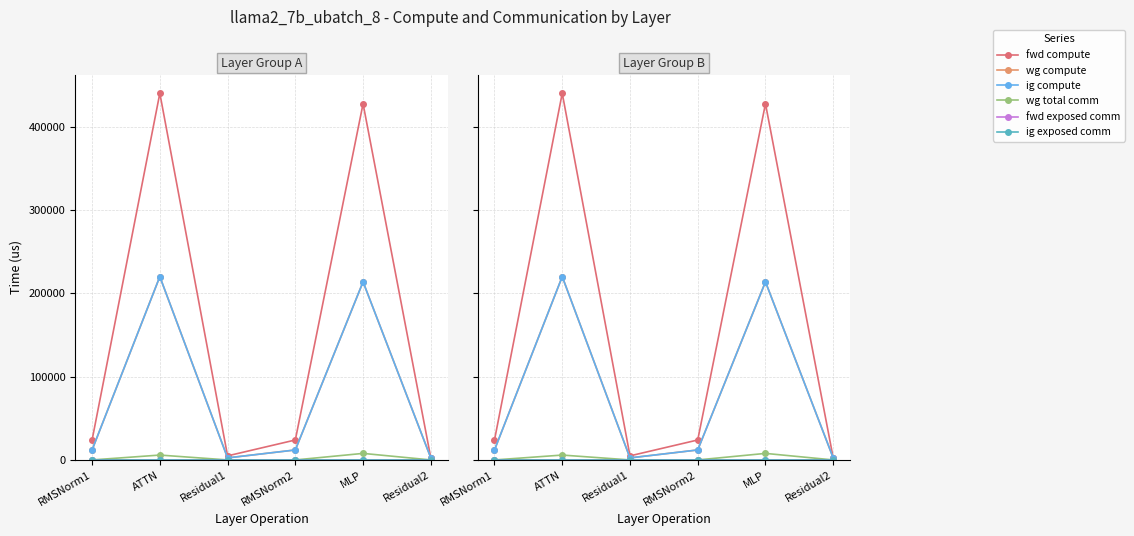

What is the sum of the wg total comm values at Residual2 and ATTN?

5855.3